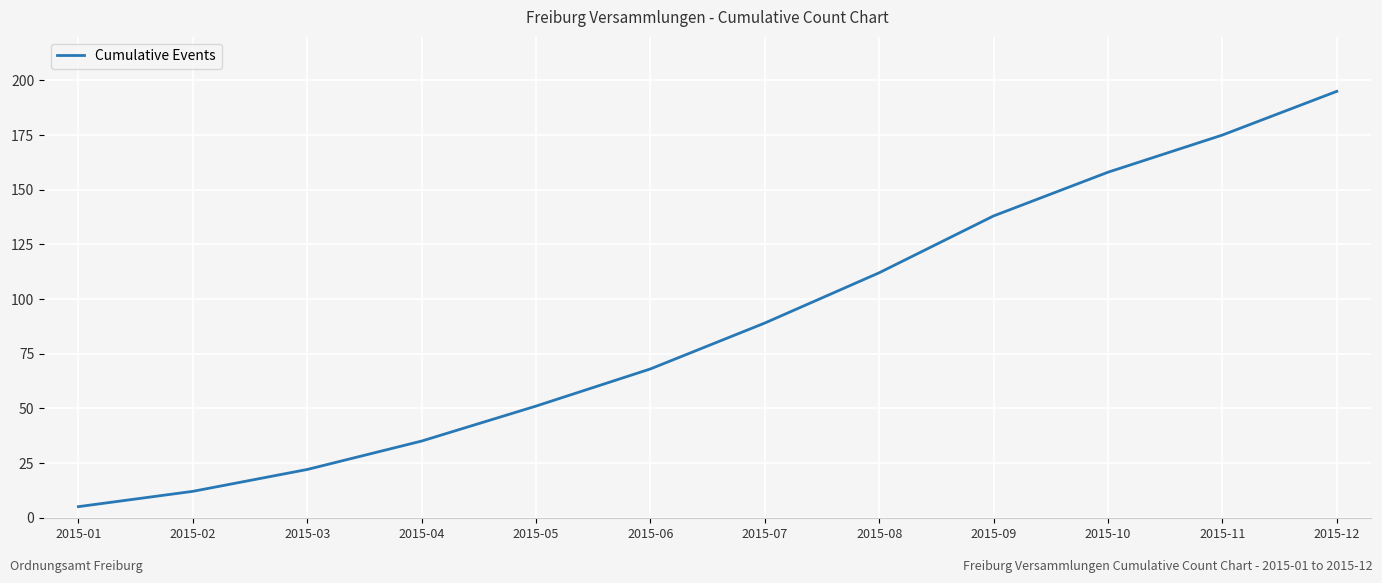

Rank the categories by value from highest to lowest.

2015-12, 2015-11, 2015-10, 2015-09, 2015-08, 2015-07, 2015-06, 2015-05, 2015-04, 2015-03, 2015-02, 2015-01